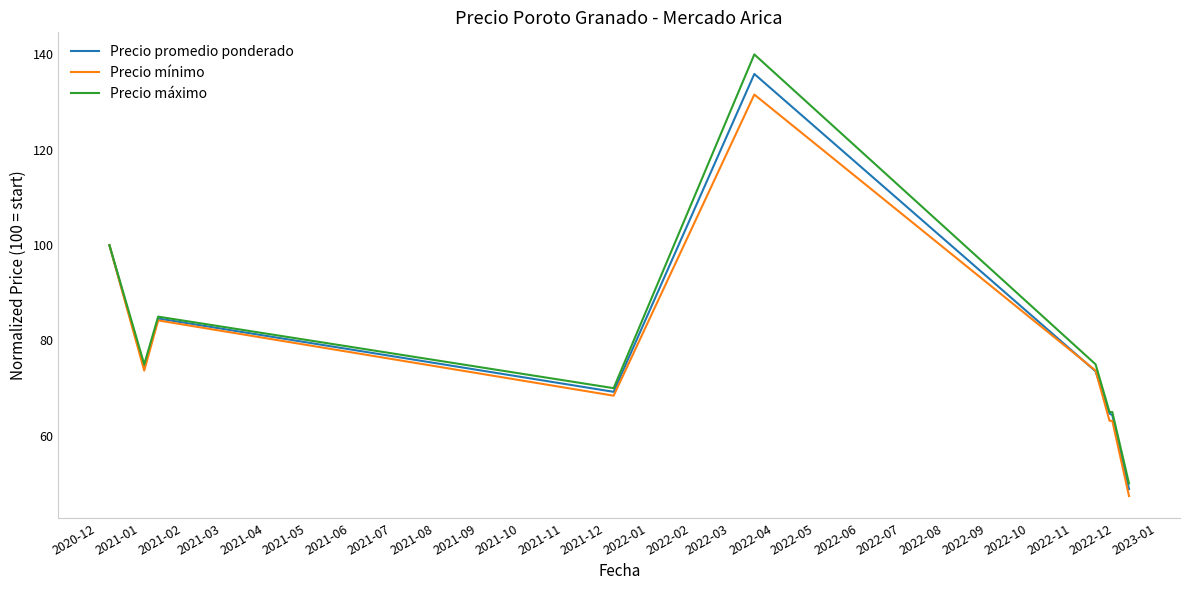

What is the smallest value displayed?

47.4